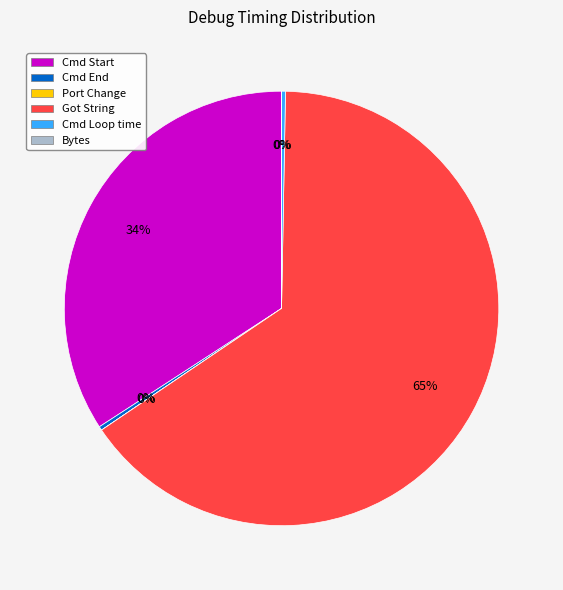

To the nearest percent, what percentage of the pie is Cmd Start?

34%